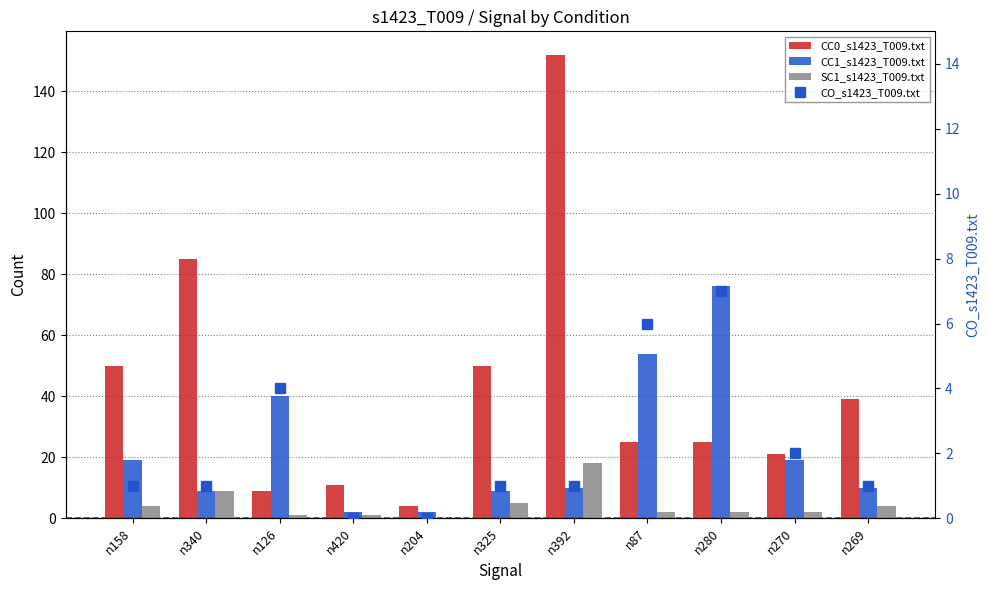

Reading left to right, extract all data points from this chart.

CC0_s1423_T009.txt: 50	85	9	11	4	50	152	25	25	21	39
CC1_s1423_T009.txt: 19	9	40	2	2	9	10	54	76	19	10
SC1_s1423_T009.txt: 4	9	1	1	0	5	18	2	2	2	4
CO_s1423_T009.txt: 1	1	4	0	0	1	1	6	7	2	1